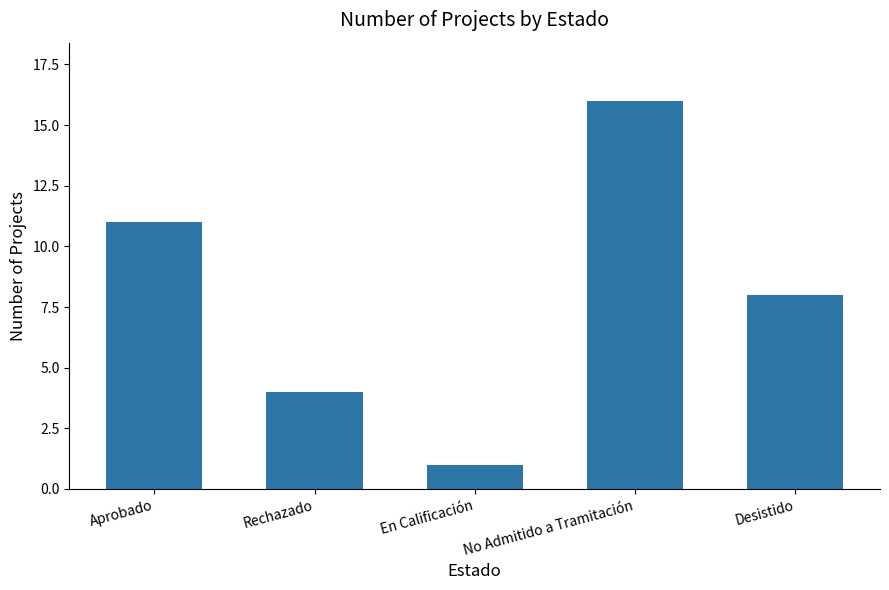

What position from the left is En Calificación?

3